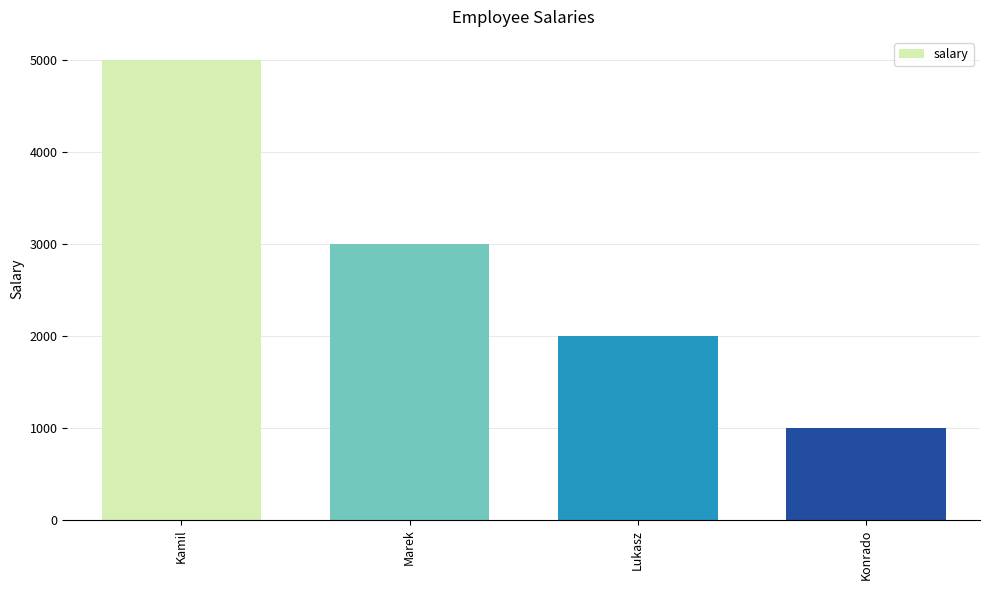

Reading left to right, transcribe all the data shown in this chart.

5000	3000	2000	1000